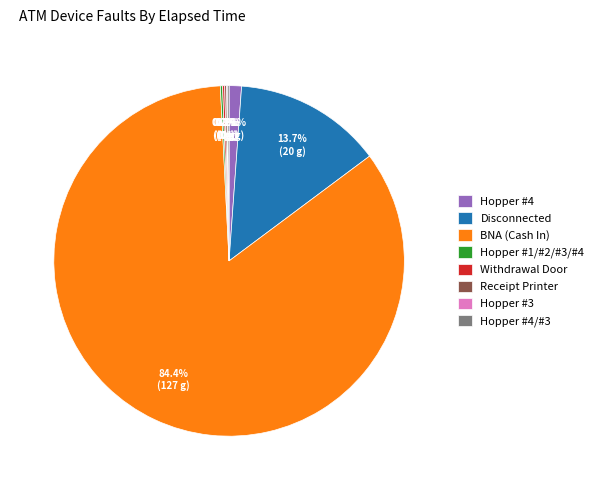

Is BNA (Cash In) the majority of the pie?

Yes